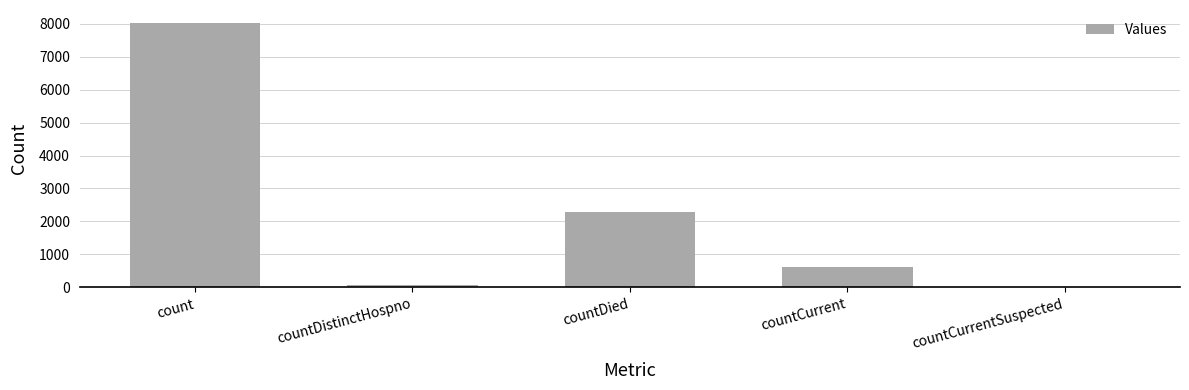

Approximately how many times larger is the value at countDied compared to countDistinctHospno?

29.7